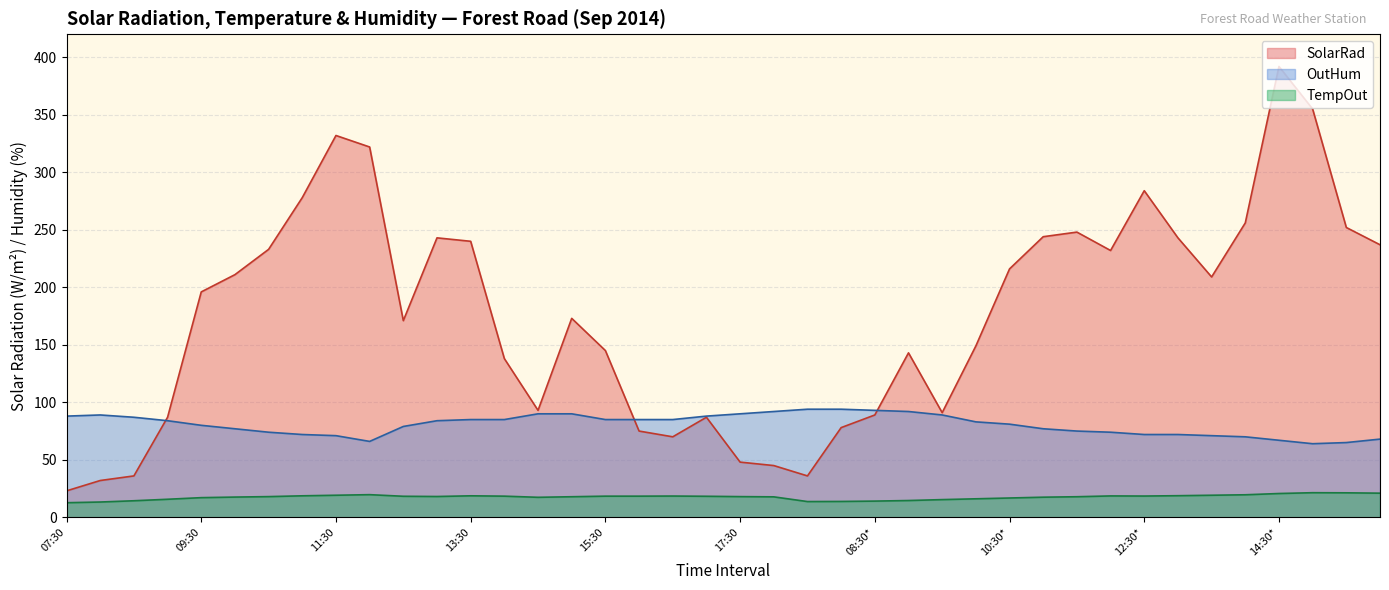

Which series changed the most between 16:30 and 15:30*?

SolarRad